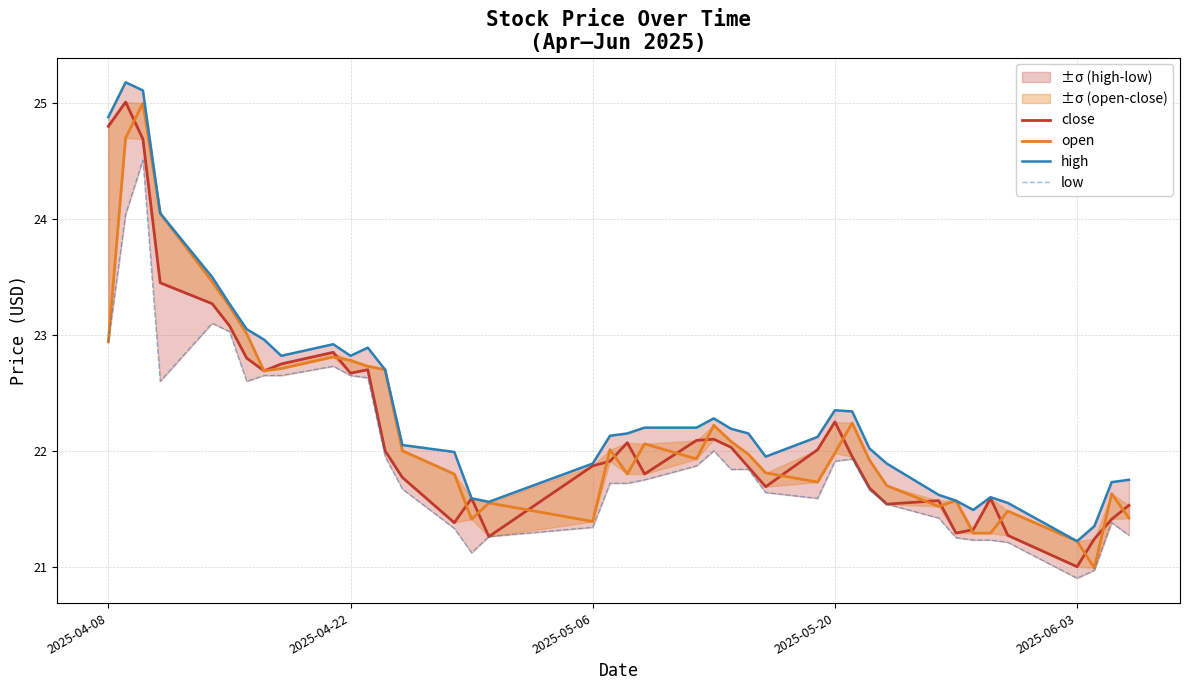

The value of open at 30 is 35.7. True or false?

False